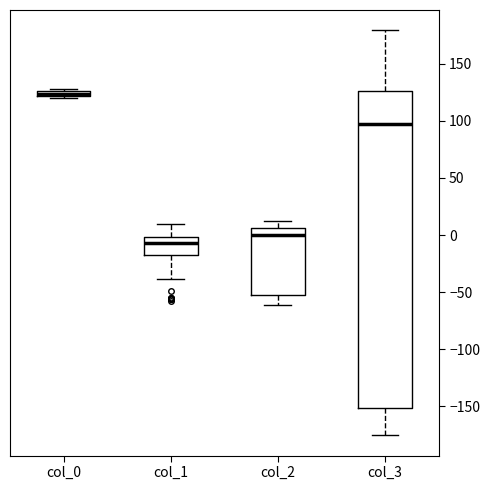

Which box's median line is the highest?

col_0